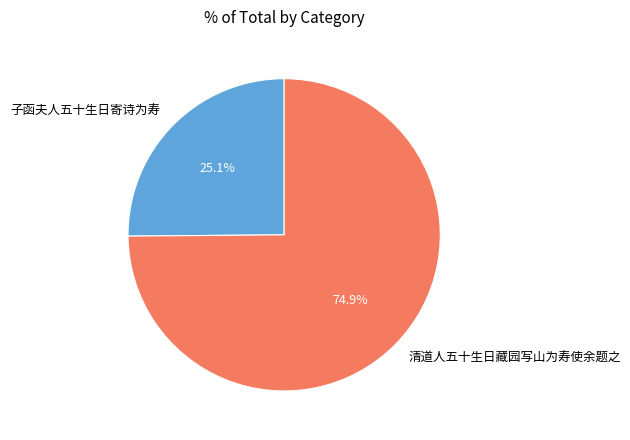

Is it true that 子函夫人五十生日寄诗为寿 is 25% of the pie?

True